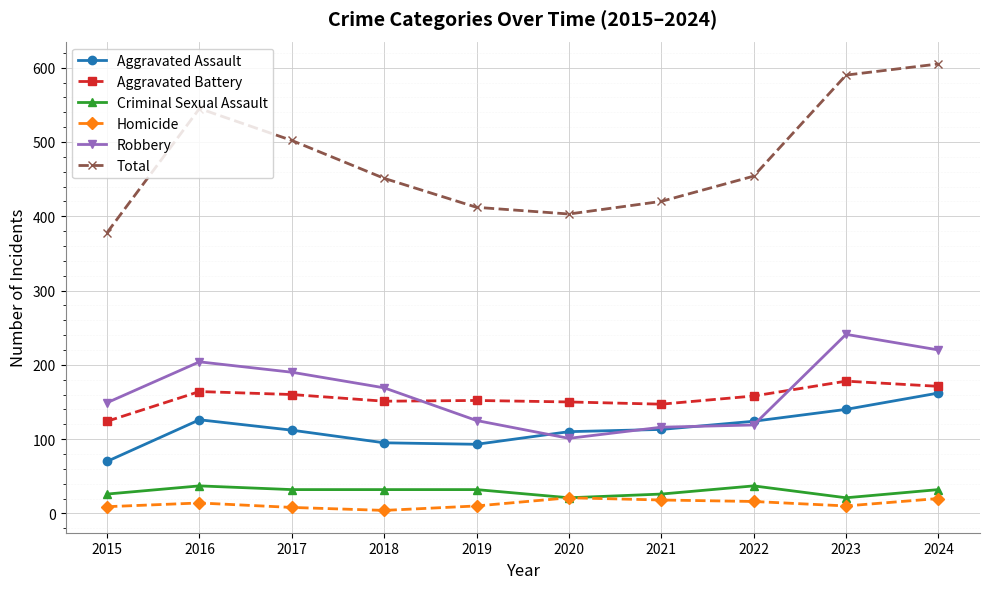

Which series changed the most between 2016 and 2018?

Total